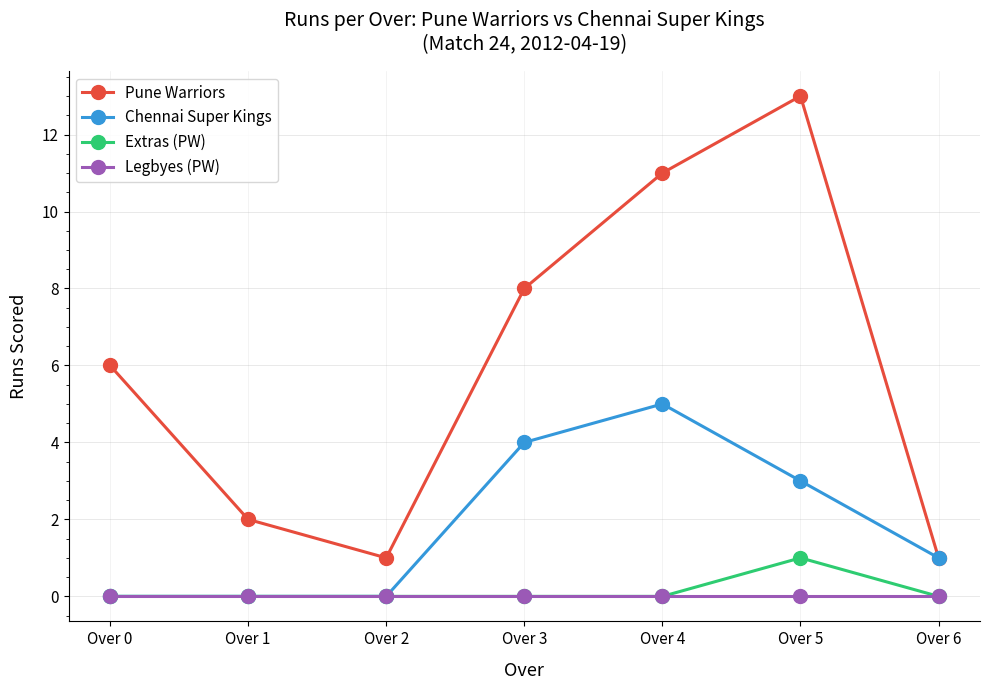

In Pune Warriors, how many points are lower than both neighbors (excluding endpoints)?

1